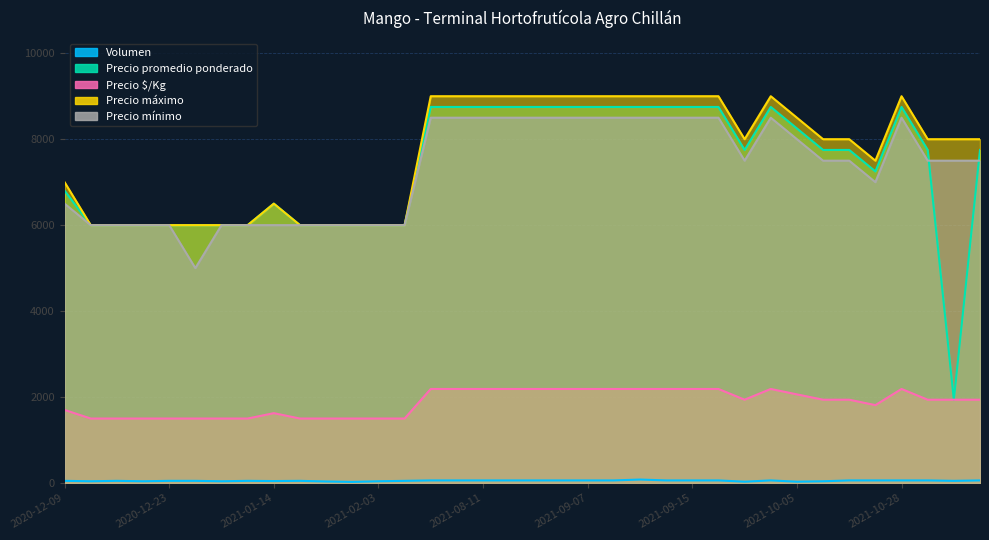

Does the chart have visible grid lines?

Yes